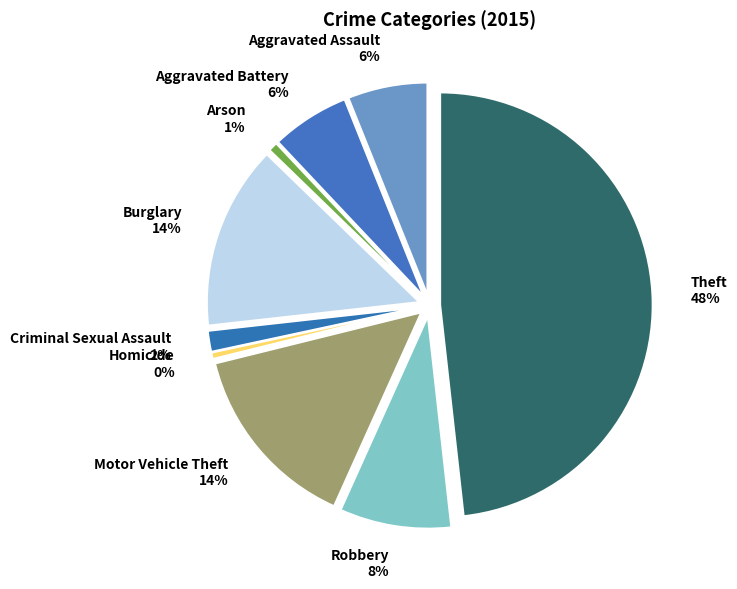

Is there a majority slice in this chart?

No